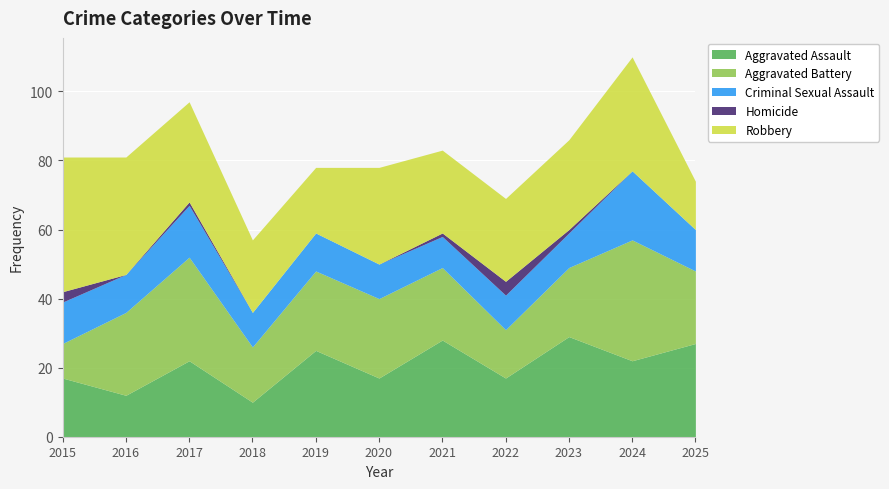

At which label does Robbery first exceed 26?

2015